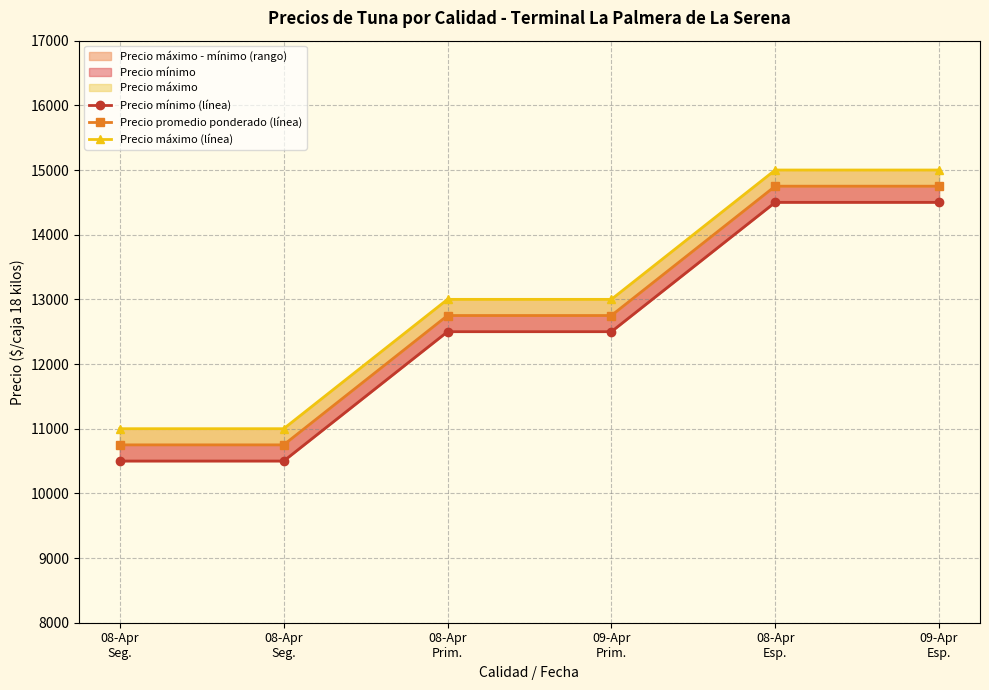

Reading left to right, extract all data points from this chart.

Precio mínimo (línea): 10500	10500	12500	12500	14500	14500
Precio promedio ponderado (línea): 10750	10750	12750	12750	14750	14750
Precio máximo (línea): 11000	11000	13000	13000	15000	15000